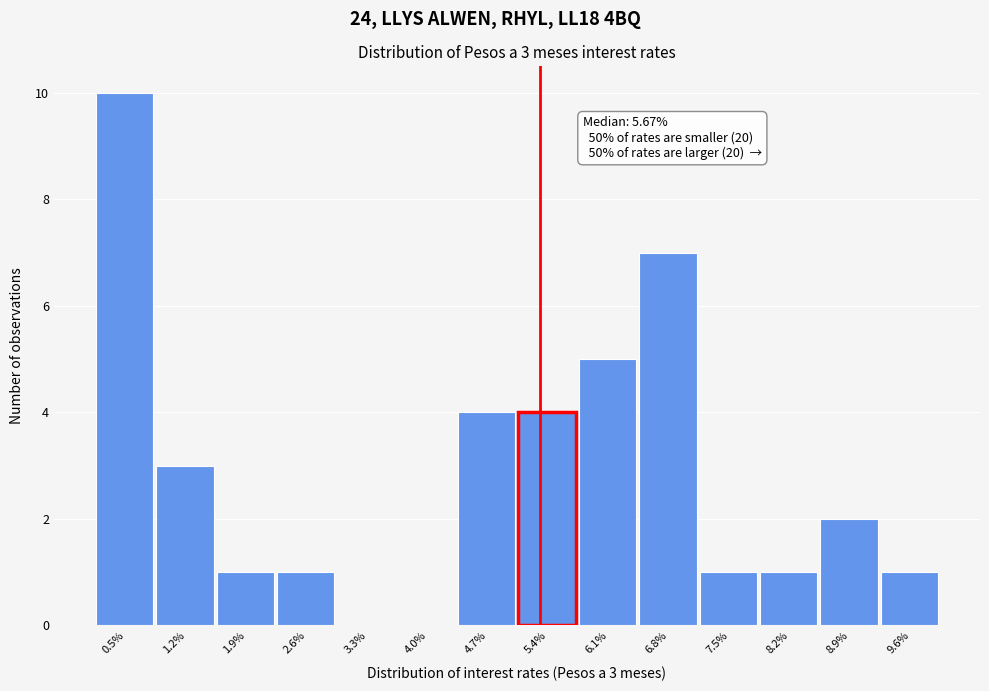

Reading right to left, transcribe all the data shown in this chart.

9.6%=1	8.9%=2	8.2%=1	7.5%=1	6.8%=7	6.1%=5	5.4%=4	4.7%=4	4.0%=0	3.3%=0	2.6%=1	1.9%=1	1.2%=3	0.5%=10